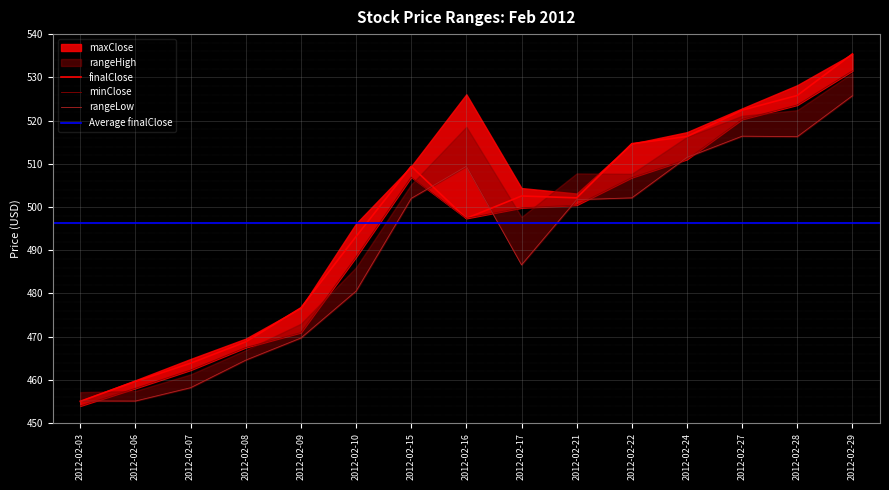

What is the lowest value of the finalClose series?

455.1